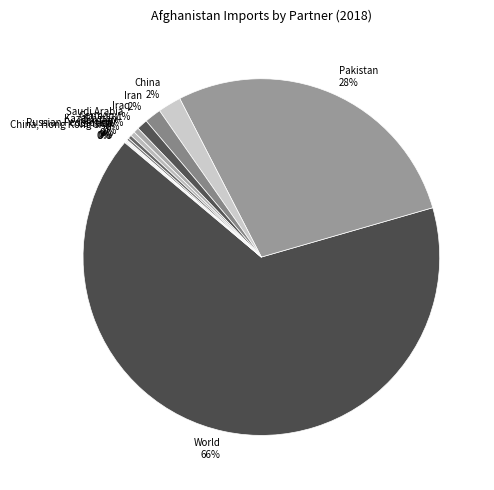

To the nearest percent, what percentage of the pie is China?

2%